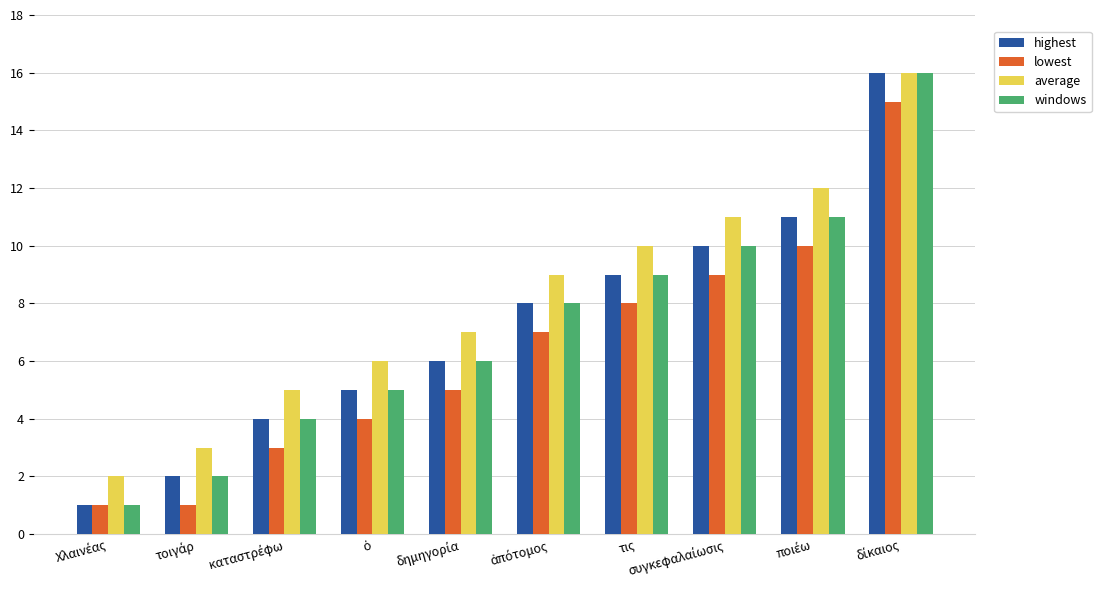

What is the minimum value for windows?

1